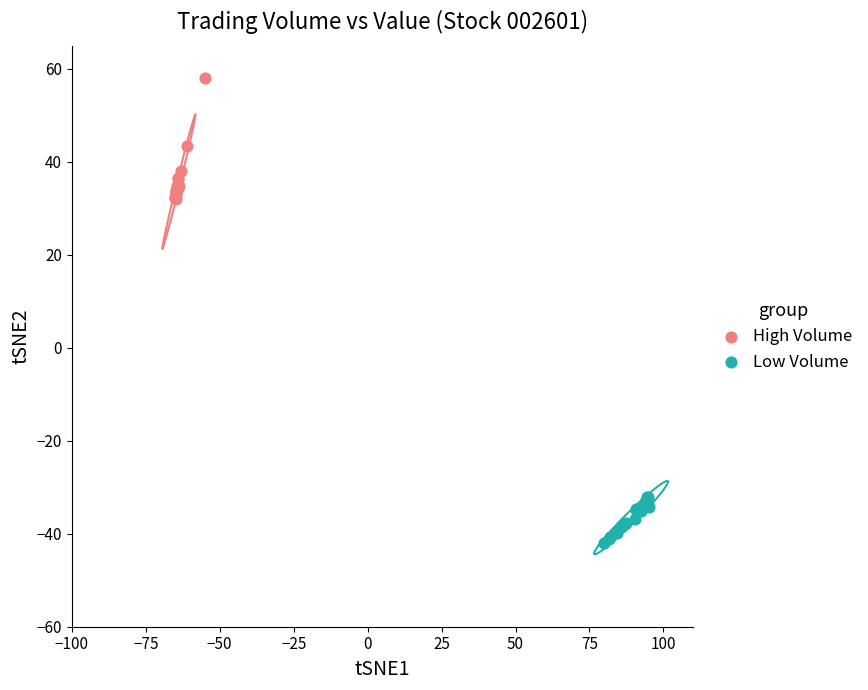

Which series contains the highest Y value?

High Volume